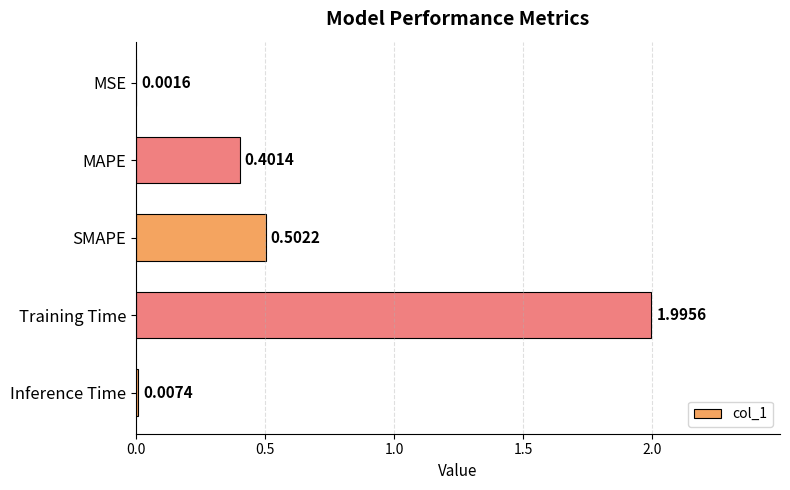

Between MAPE and MSE, which is larger?

MAPE